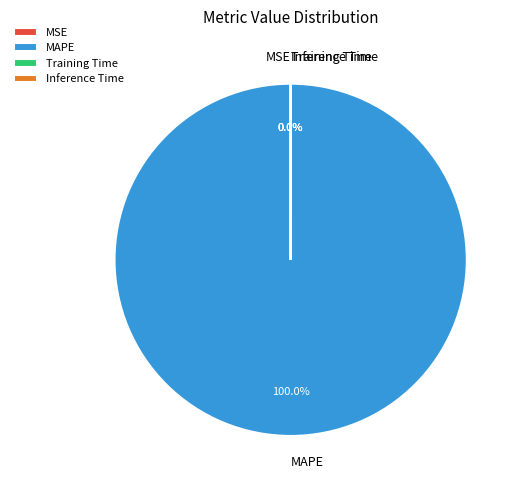

What is the majority slice?

MAPE